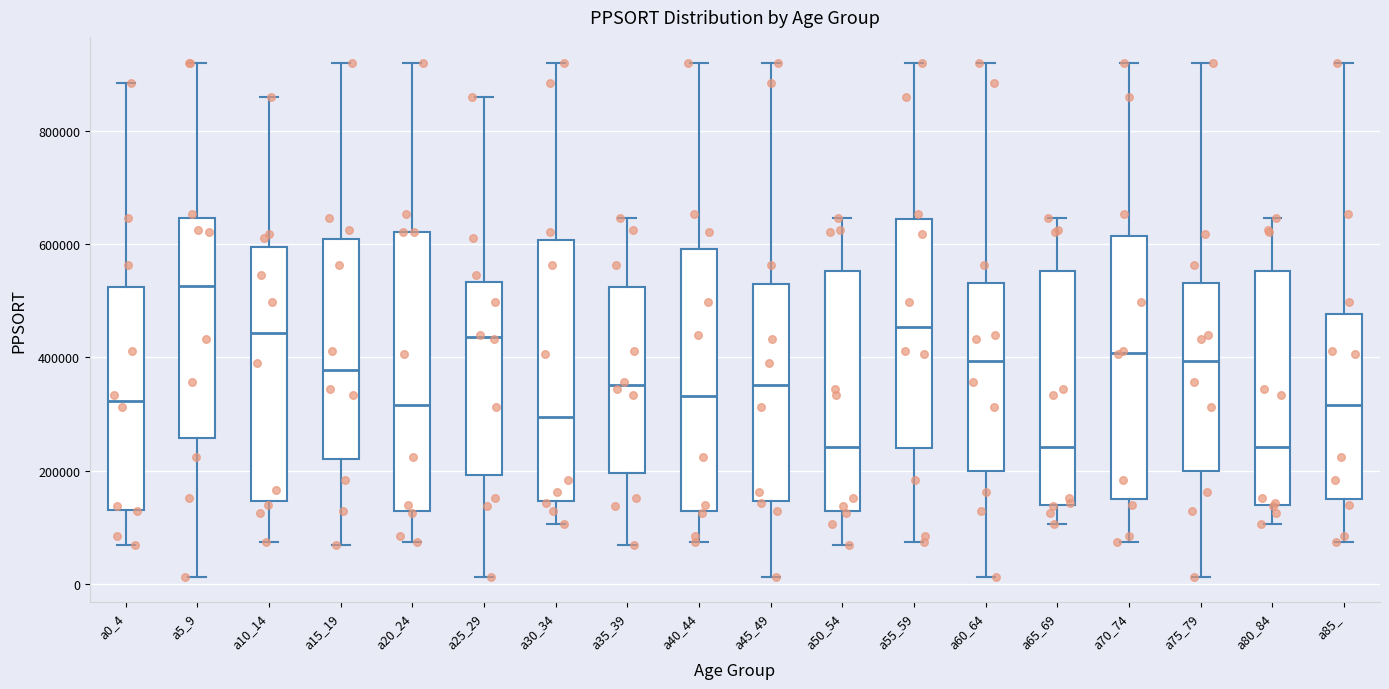

Reading left to right, transcribe this box plot: for each box, give where its median line is, the range the box spans, and where its two whiskers end, as read against the y-axis. The values are not printed on the chart, so give them approximately, as read against the axis.

a0_4: median 320000, box 140000 to 520000, whiskers 60000 to 880000
a5_9: median 520000, box 260000 to 640000, whiskers 20000 to 920000
a10_14: median 440000, box 140000 to 600000, whiskers 80000 to 860000
a15_19: median 380000, box 220000 to 600000, whiskers 60000 to 920000
a20_24: median 320000, box 120000 to 620000, whiskers 80000 to 920000
a25_29: median 440000, box 200000 to 540000, whiskers 20000 to 860000
a30_34: median 300000, box 140000 to 600000, whiskers 100000 to 920000
a35_39: median 360000, box 200000 to 520000, whiskers 60000 to 640000
a40_44: median 340000, box 120000 to 600000, whiskers 80000 to 920000
a45_49: median 360000, box 140000 to 520000, whiskers 20000 to 920000
a50_54: median 240000, box 120000 to 560000, whiskers 60000 to 640000
a55_59: median 460000, box 240000 to 640000, whiskers 80000 to 920000
a60_64: median 400000, box 200000 to 540000, whiskers 20000 to 920000
a65_69: median 240000, box 140000 to 560000, whiskers 100000 to 640000
a70_74: median 400000, box 160000 to 620000, whiskers 80000 to 920000
a75_79: median 400000, box 200000 to 540000, whiskers 20000 to 920000
a80_84: median 240000, box 140000 to 560000, whiskers 100000 to 640000
a85_: median 320000, box 160000 to 480000, whiskers 80000 to 920000